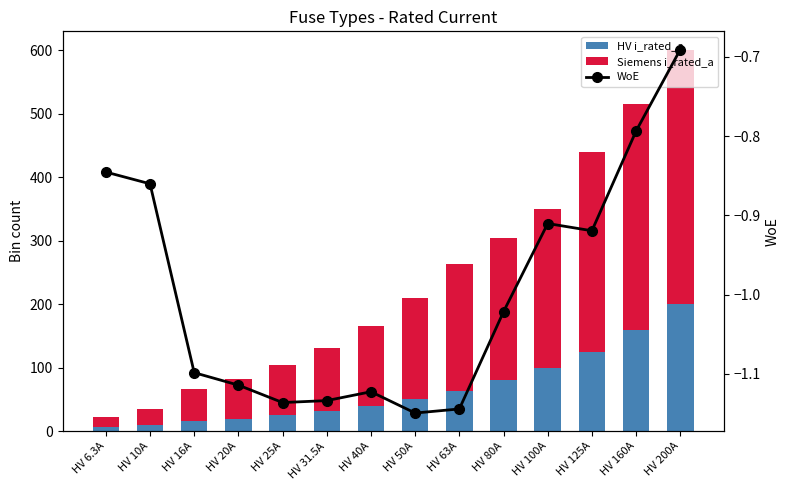

What is the difference between the Siemens i_rated_a values at HV 63A and HV 6.3A?

184.0